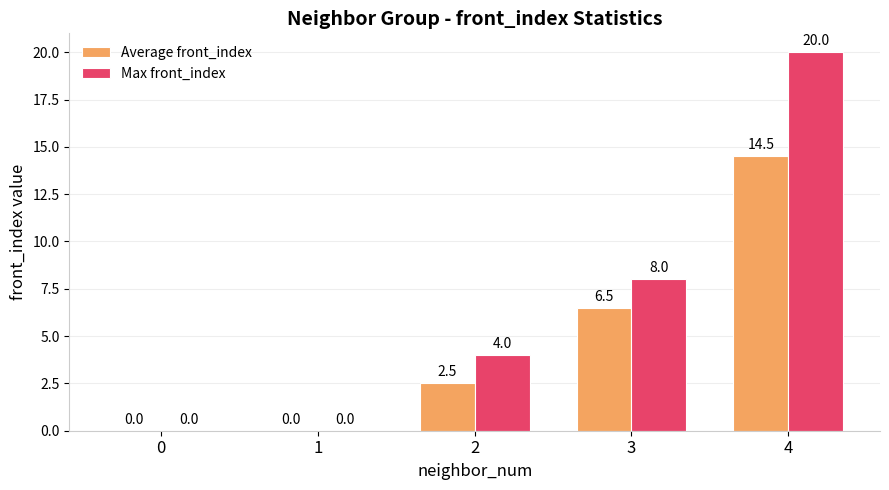

The value of Max front_index at 1 is 0.0. True or false?

True